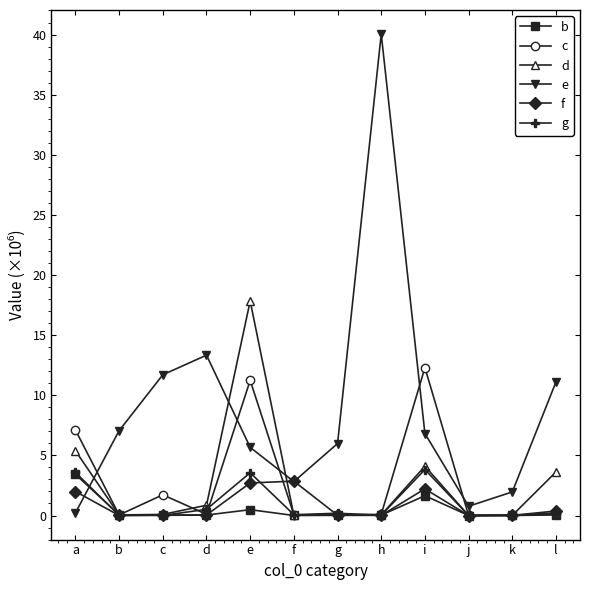

After their last crossing, which series has the higher values: c or e?

e